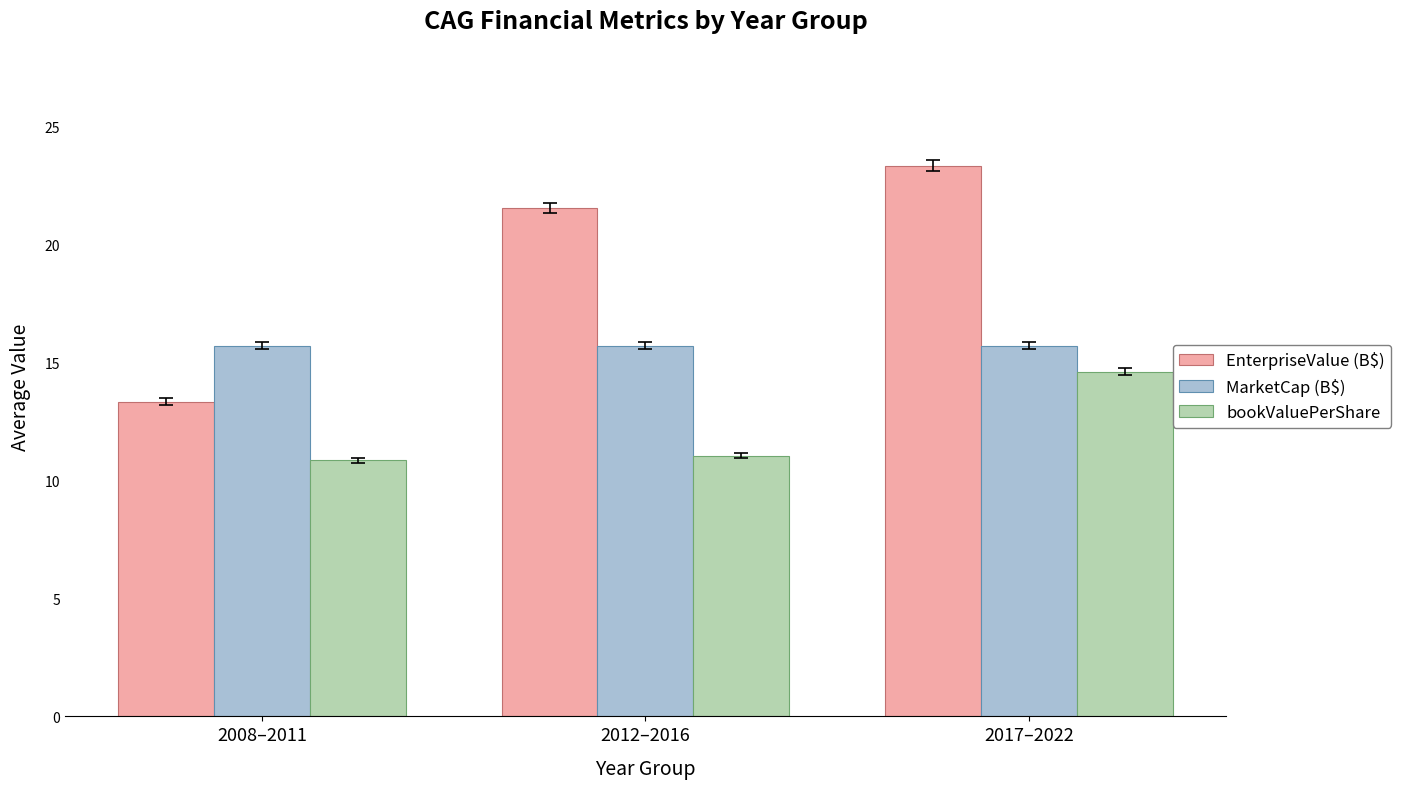

What is the total value across all series at 2017–2022?

53.7